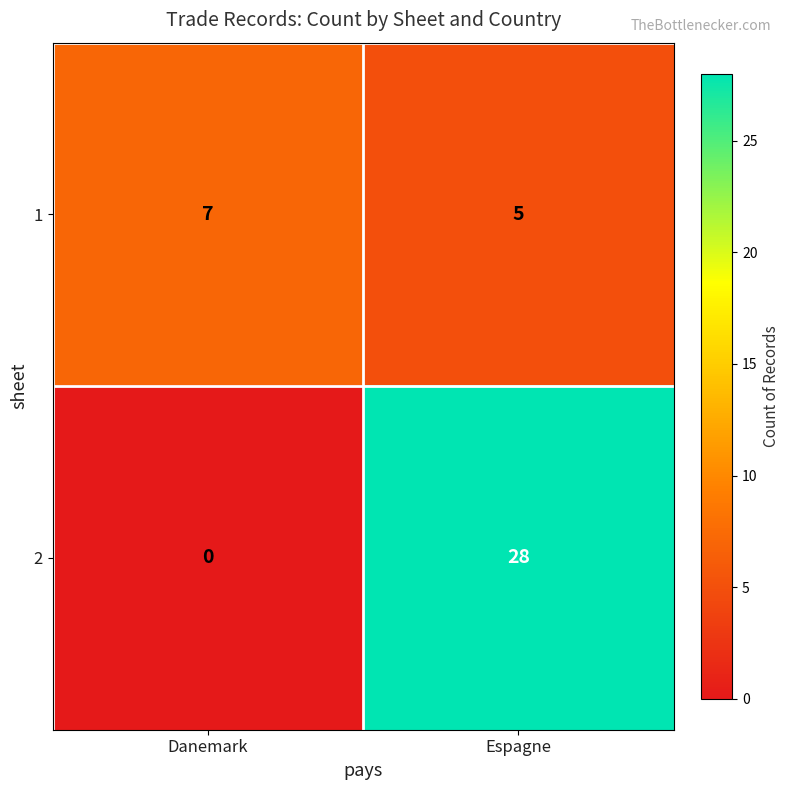

Read the 1 value at Danemark.

7